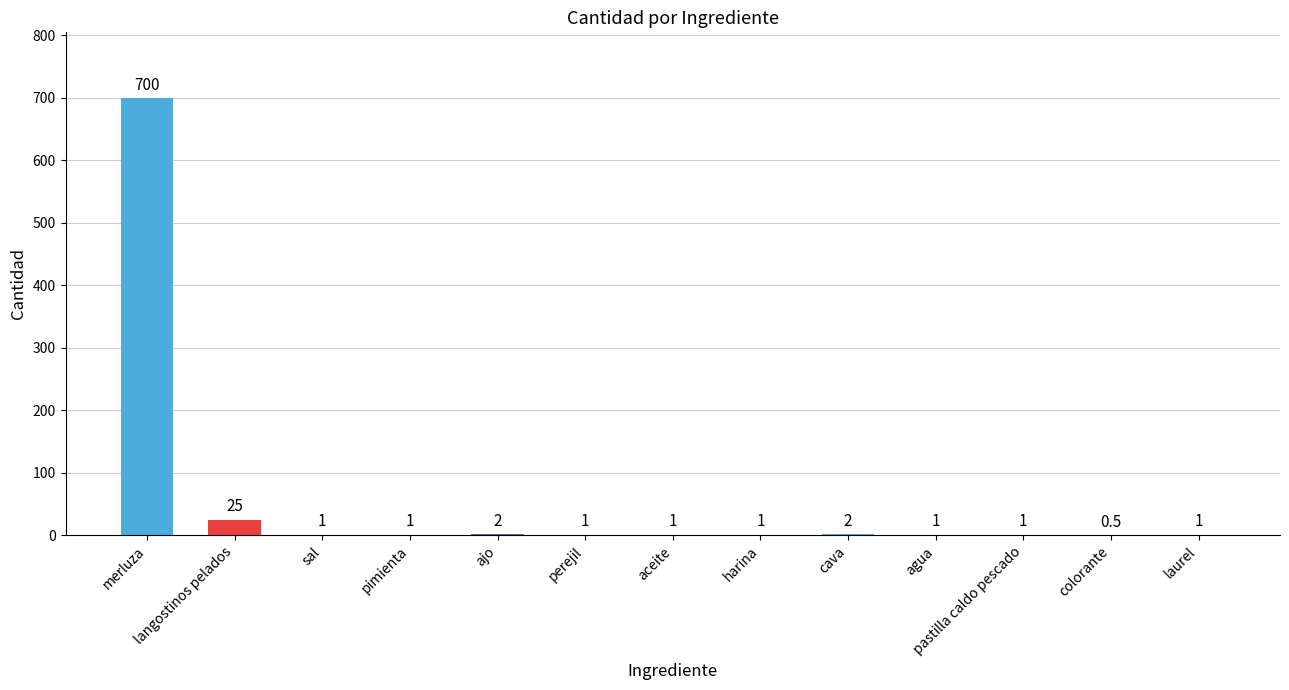

What is the sum of the values at perejil and harina?

2.0